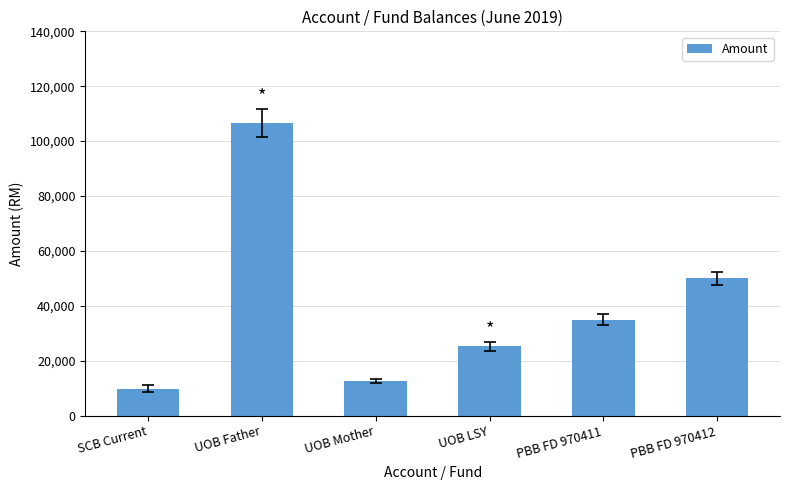

Which label corresponds to the smallest value in the chart?

SCB Current